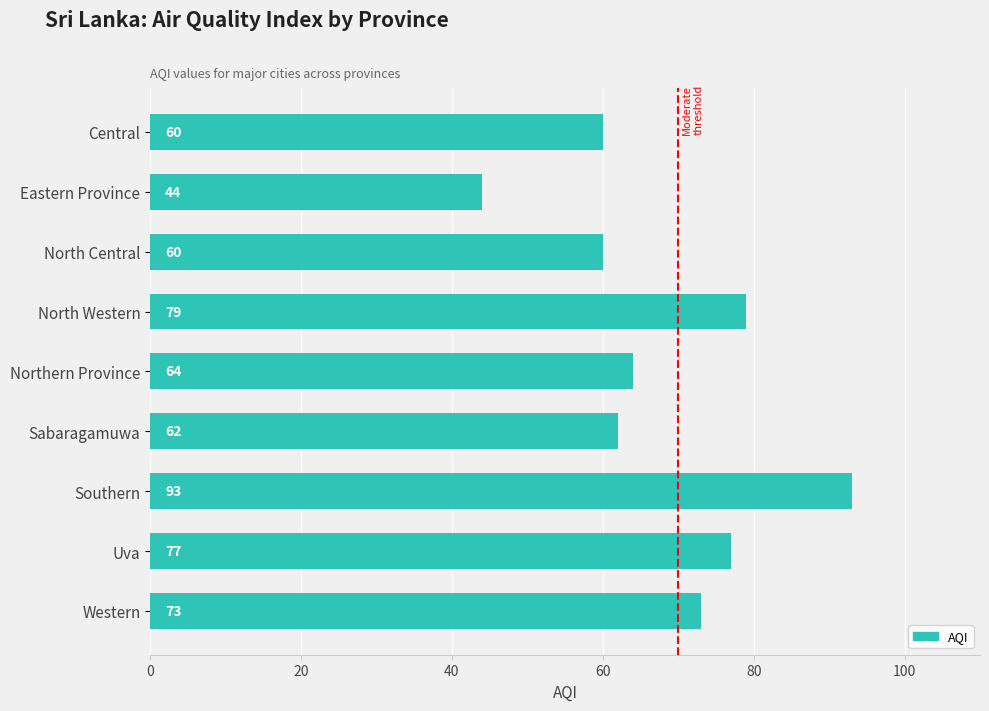

What is the difference between the values at Southern and Northern Province?

29